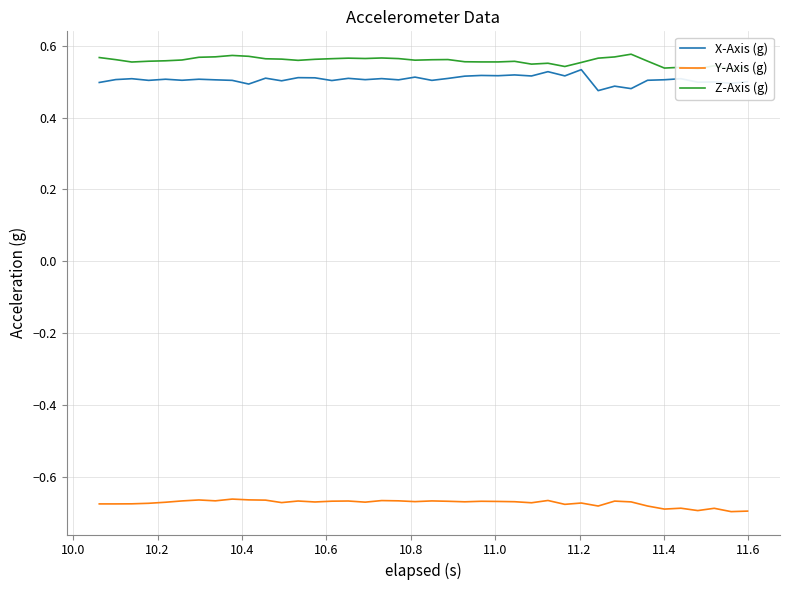

Reading right to left, what are all the values shown in this chart?

X-Axis (g): 0.5	0.5	0.5	0.5	0.5	0.5	0.5	0.5	0.5	0.5	0.5	0.5	0.5	0.5	0.5	0.5	0.5	0.5	0.5	0.5	0.5	0.5	0.5	0.5	0.5	0.5	0.5	0.5	0.5	0.5	0.5	0.5	0.5	0.5	0.5	0.5	0.5	0.5	0.5	0.5
Y-Axis (g): -0.7	-0.7	-0.7	-0.7	-0.7	-0.7	-0.7	-0.7	-0.7	-0.7	-0.7	-0.7	-0.7	-0.7	-0.7	-0.7	-0.7	-0.7	-0.7	-0.7	-0.7	-0.7	-0.7	-0.7	-0.7	-0.7	-0.7	-0.7	-0.7	-0.7	-0.7	-0.7	-0.7	-0.7	-0.7	-0.7	-0.7	-0.7	-0.7	-0.7
Z-Axis (g): 0.5	0.5	0.5	0.5	0.5	0.5	0.6	0.6	0.6	0.6	0.6	0.5	0.6	0.5	0.6	0.6	0.6	0.6	0.6	0.6	0.6	0.6	0.6	0.6	0.6	0.6	0.6	0.6	0.6	0.6	0.6	0.6	0.6	0.6	0.6	0.6	0.6	0.6	0.6	0.6